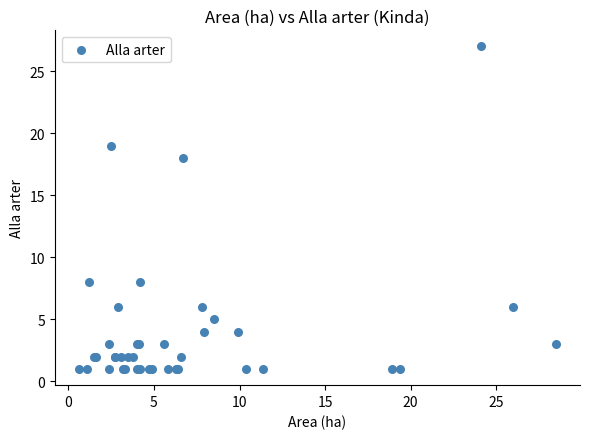

What Y value in the scatter plot is closest to 14?

18